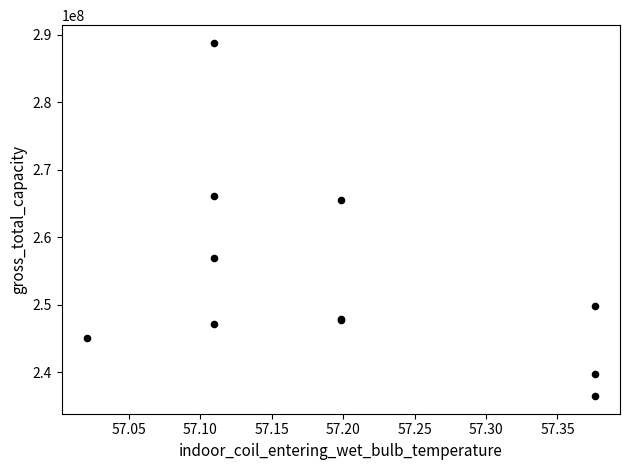

What Y value in the scatter plot is closest to 262644521?

265462375